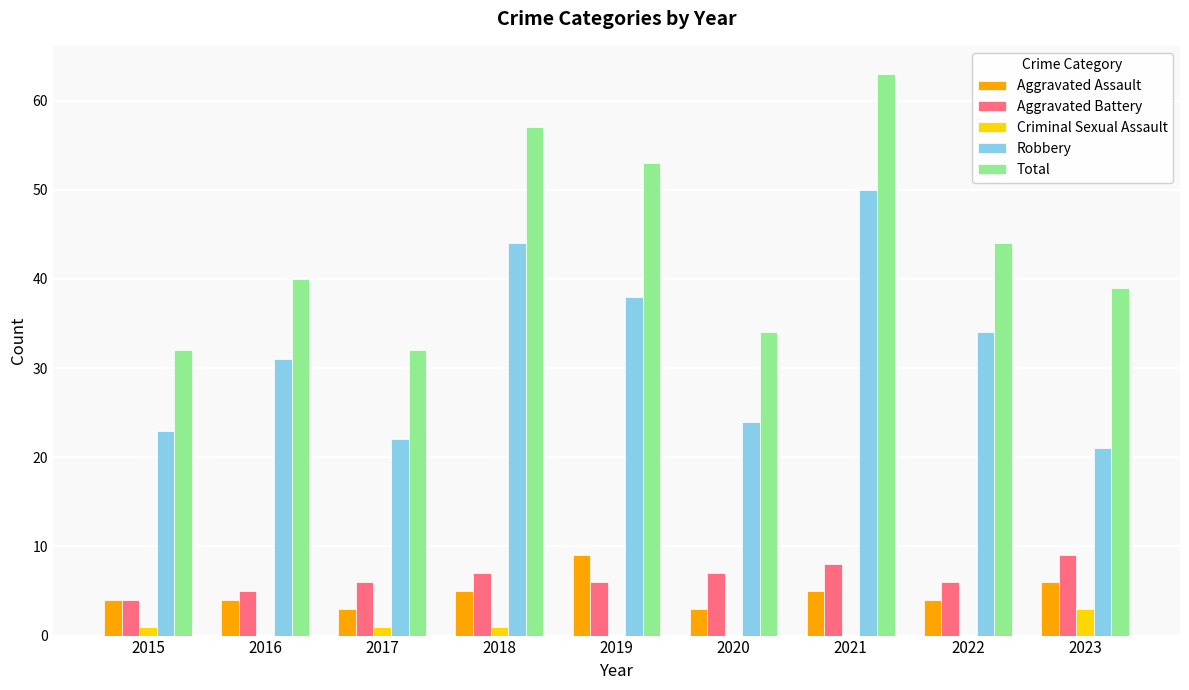

Is the value of Aggravated Battery at 2020 greater than the value of Aggravated Assault at 2017?

Yes